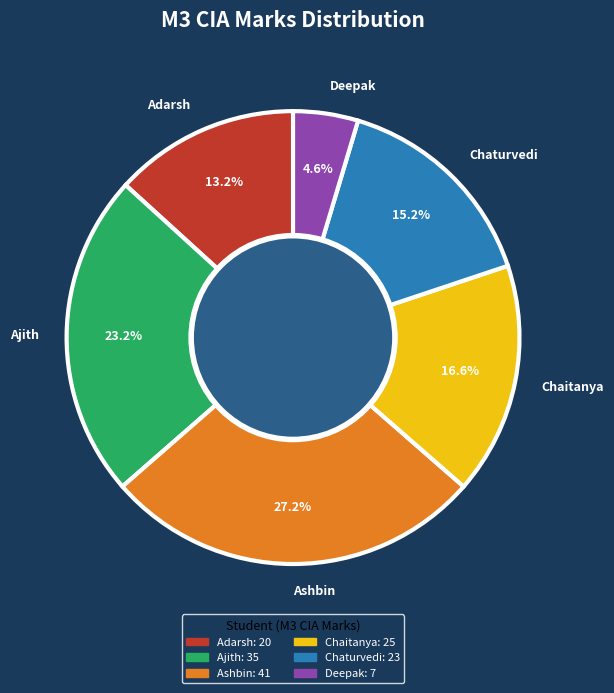

Is the sum of Ashbin and Adarsh greater than half?

No